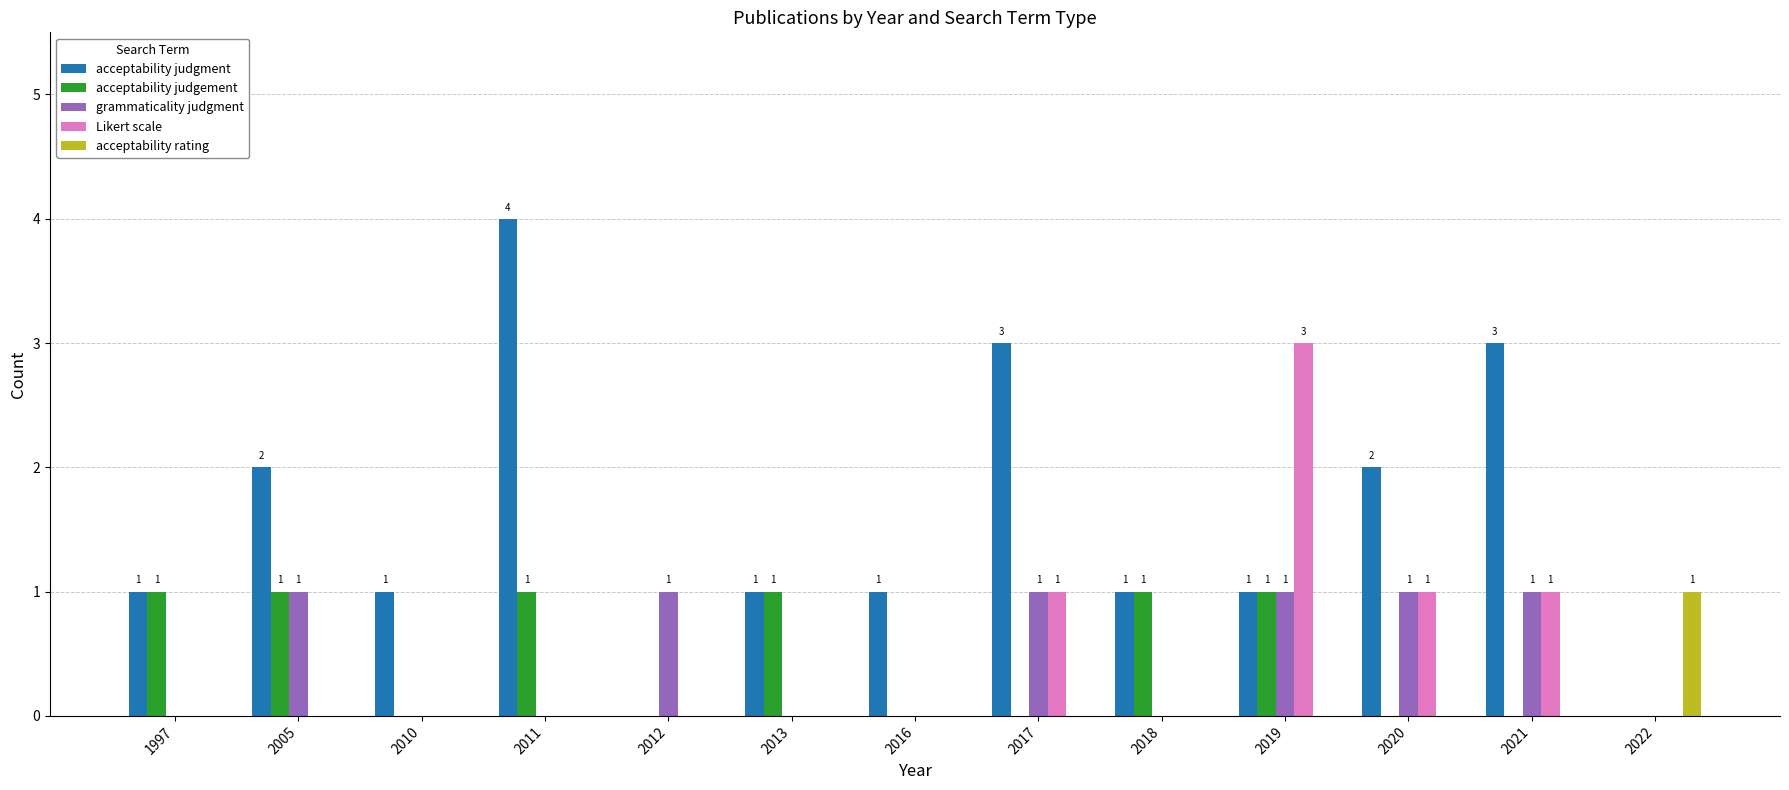

True or false: Likert scale has a value of 1 at 2021.

True